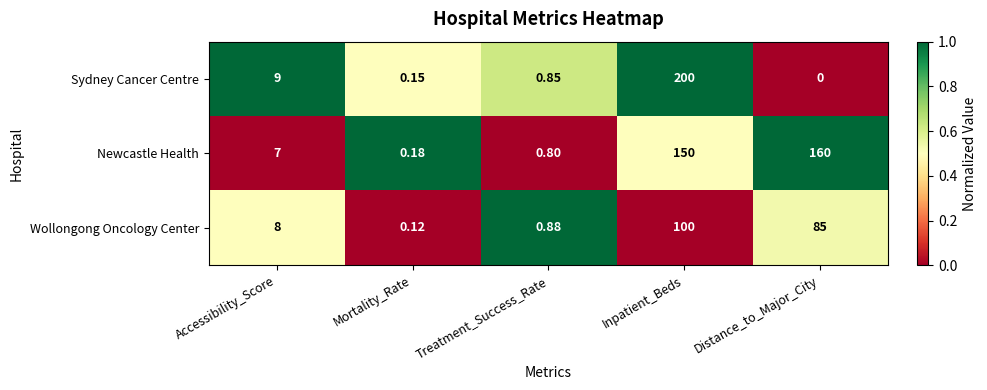

Between Accessibility_Score and Distance_to_Major_City, which series saw the biggest shift?

Newcastle Health